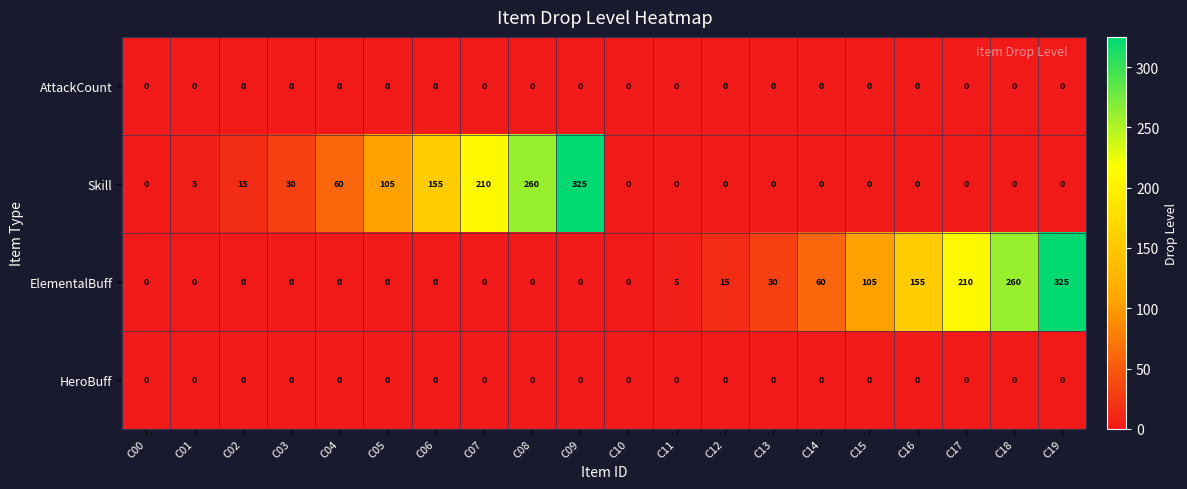

At how many categories does at least one series exceed 133?

8